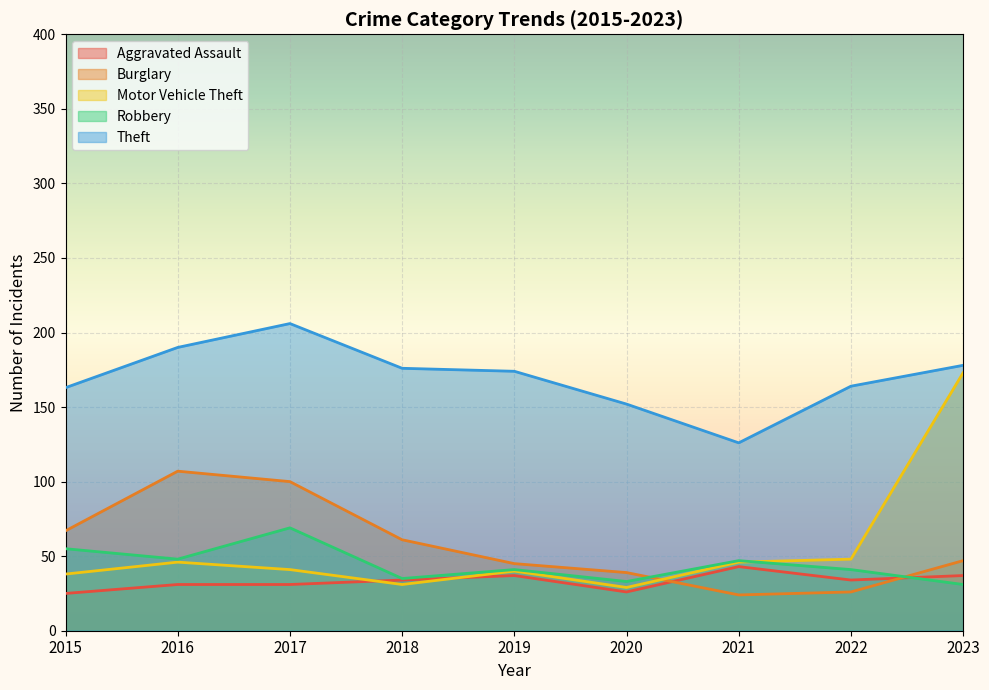

Reading left to right, what are all the values shown in this chart?

Aggravated Assault: 25	31	31	34	37	26	43	34	37
Burglary: 67	107	100	61	45	39	24	26	47
Motor Vehicle Theft: 38	46	41	31	40	29	46	48	173
Robbery: 55	48	69	35	41	33	47	41	31
Theft: 163	190	206	176	174	152	126	164	178